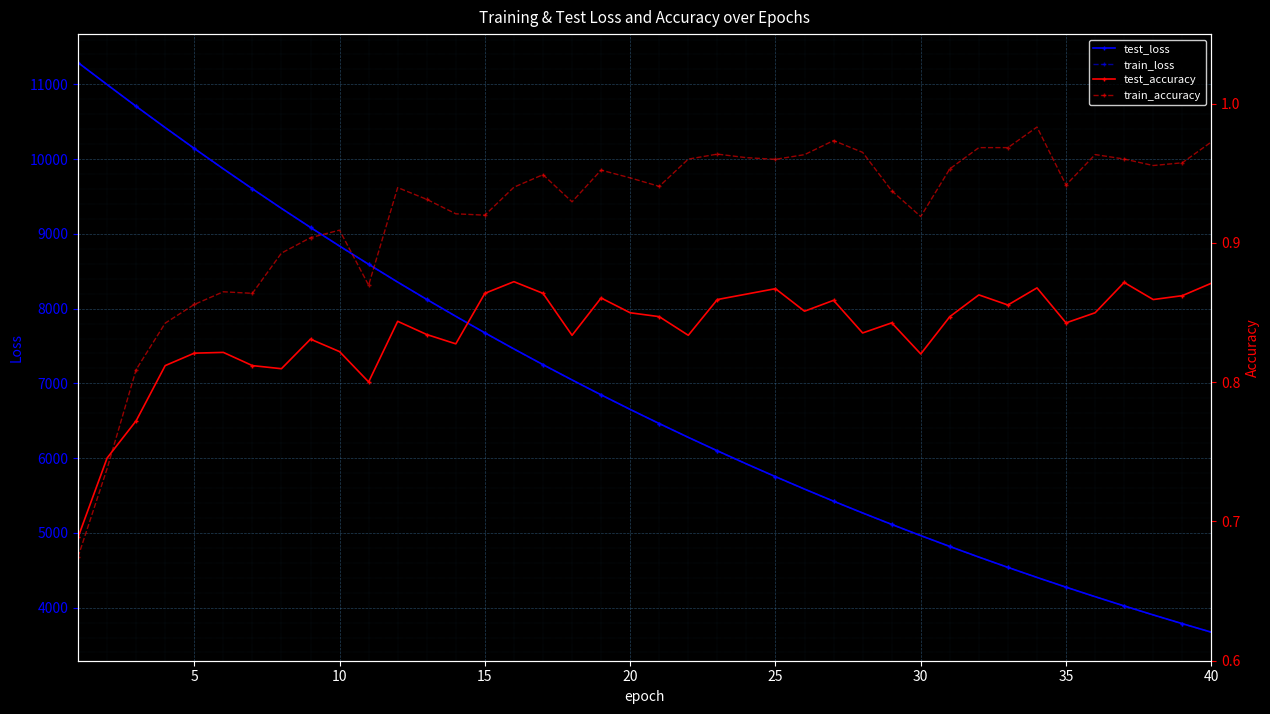

Which series has the widest spread of values?

train_loss